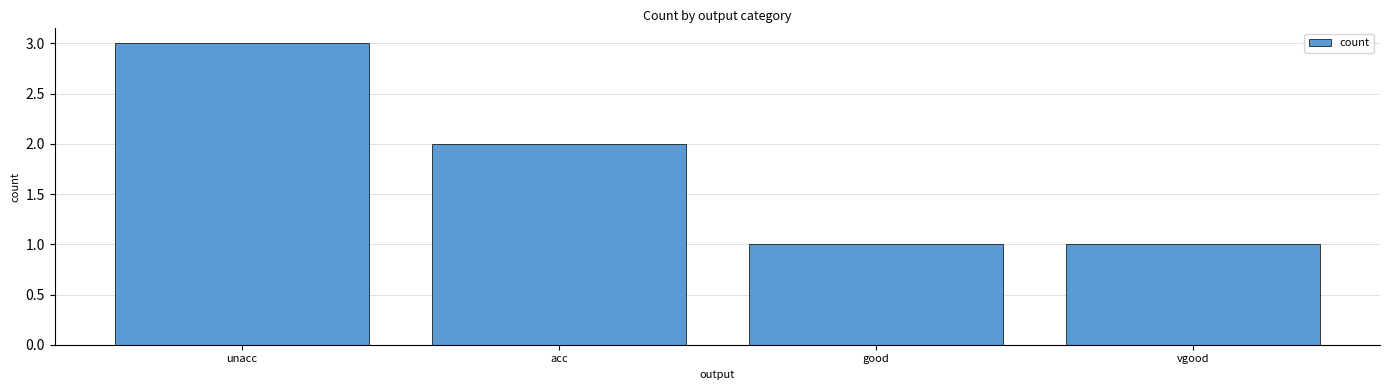

What is the greatest value displayed?

3